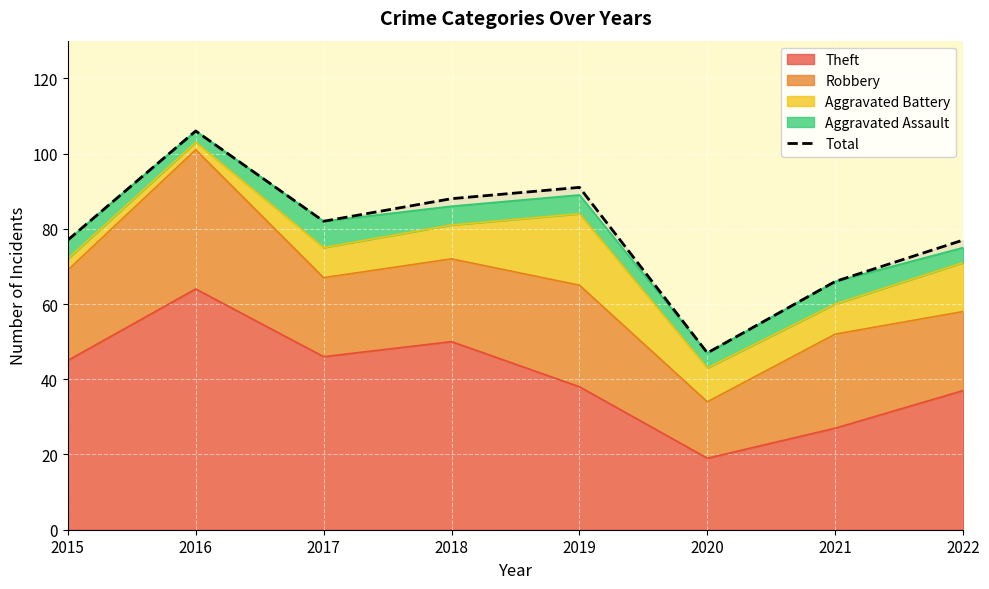

What is the minimum value shown in the chart?

47